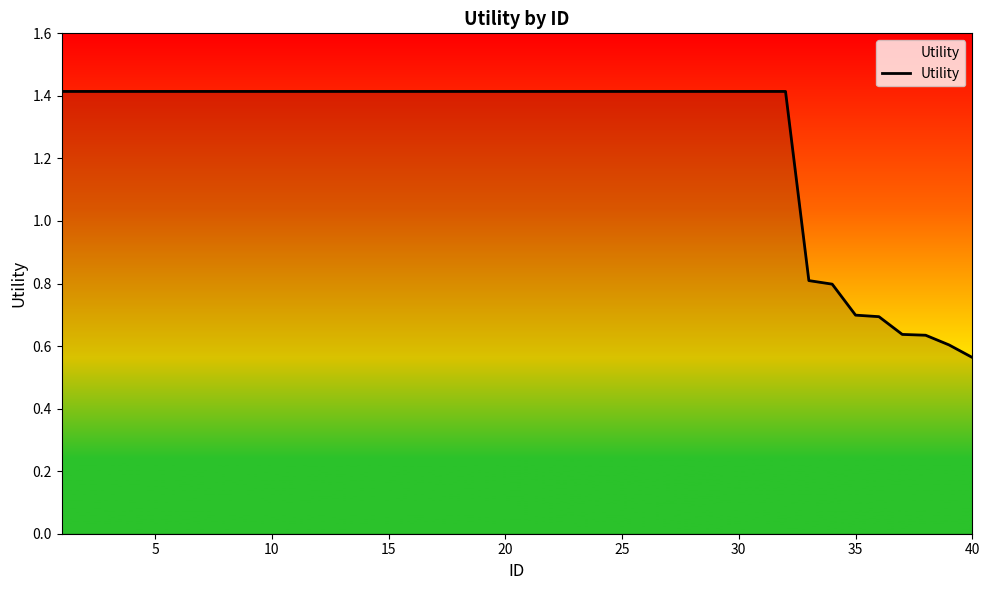

Is this an area chart (filled region under the line)?

No